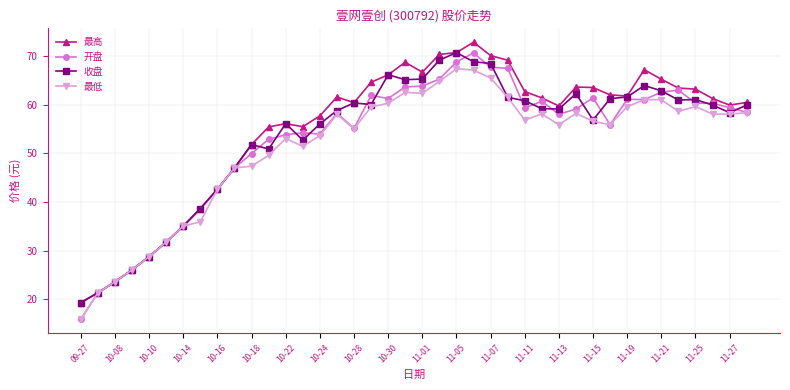

What are all the series names shown in the legend?

最高, 开盘, 收盘, 最低